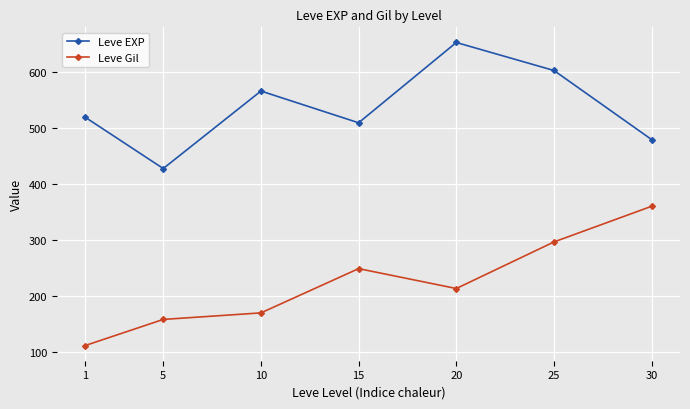

At how many categories does at least one series exceed 560?

3